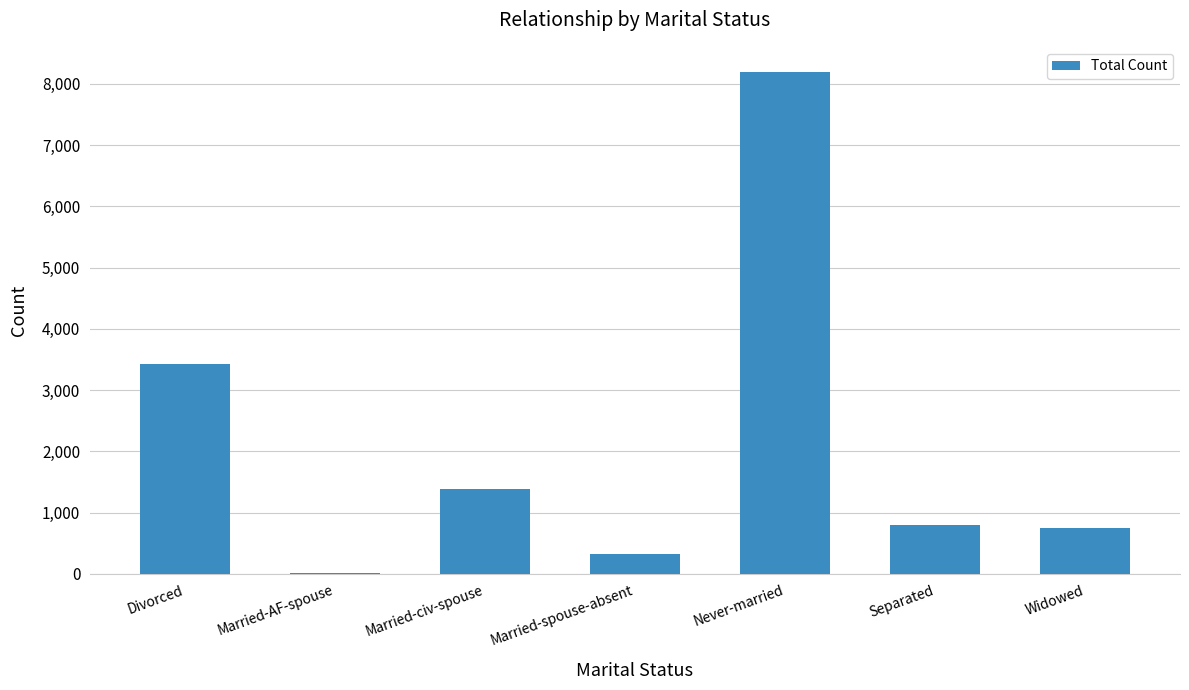

What is the maximum value shown in the chart?

8196